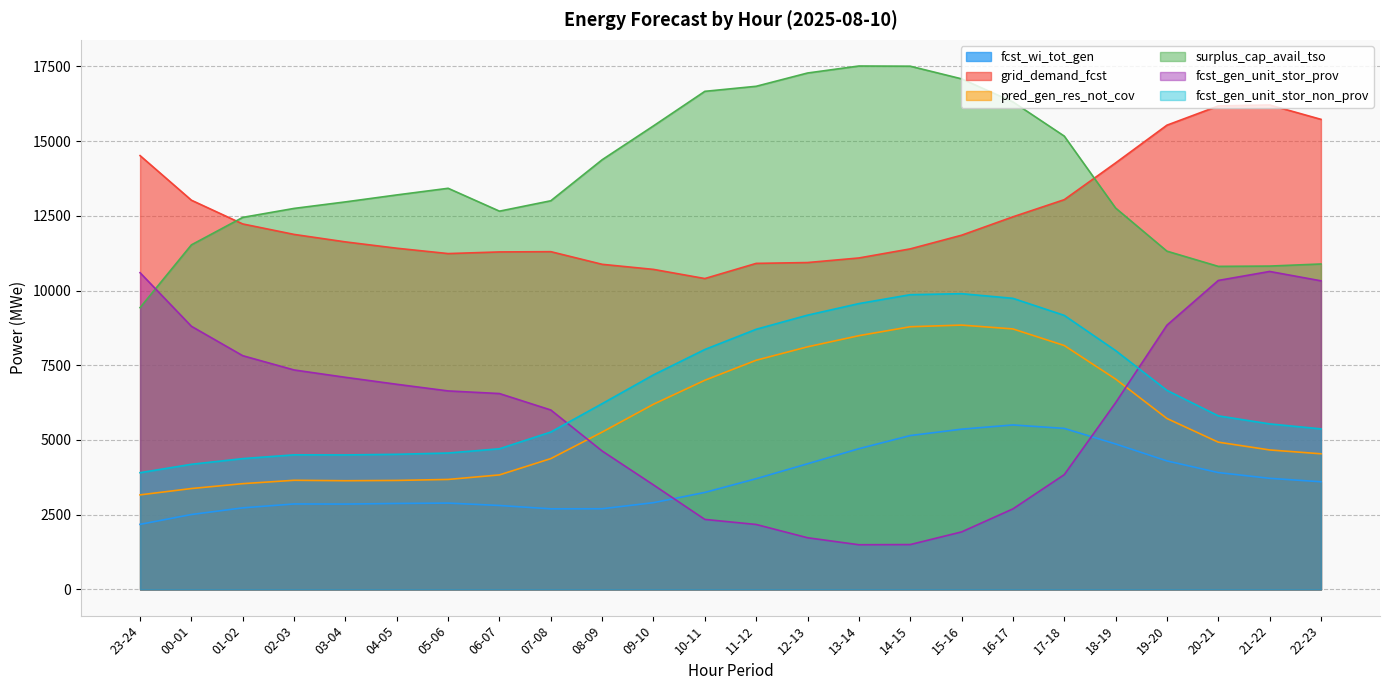

The value of fcst_wi_tot_gen at 01-02 is 2730. True or false?

True